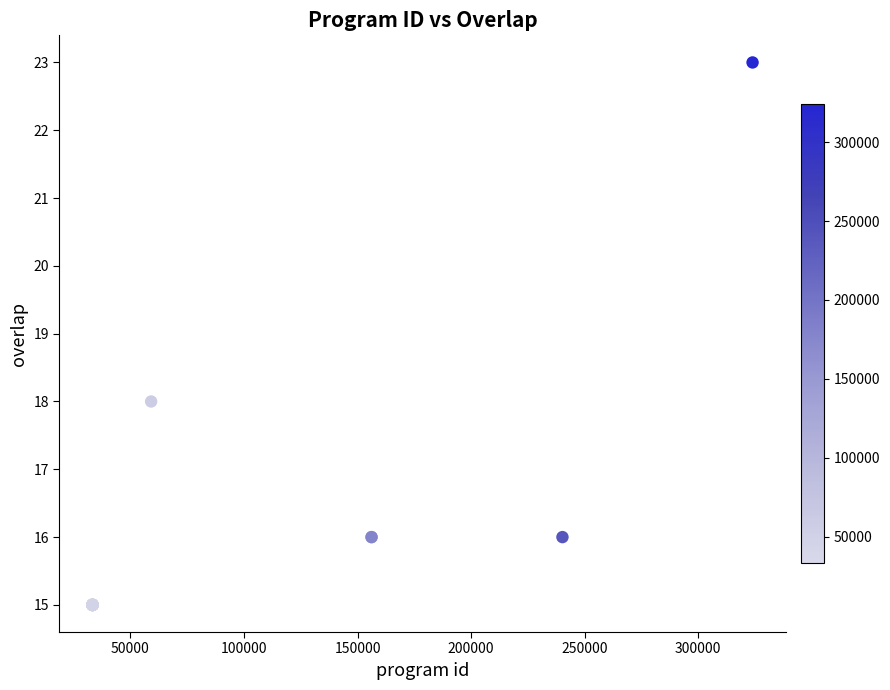

What Y value in the scatter plot is closest to 19?

18